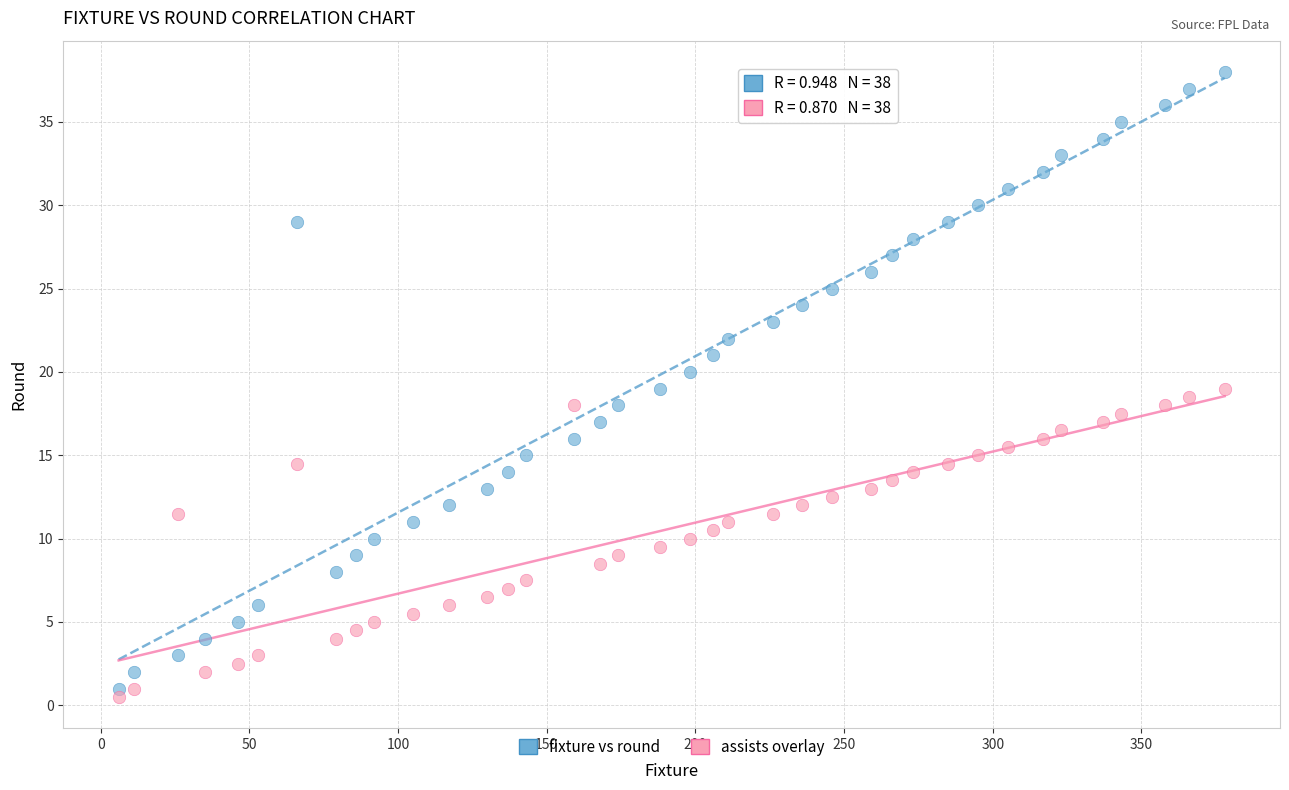

Across all data points, what is the range of X values (max minus min)?

372.0